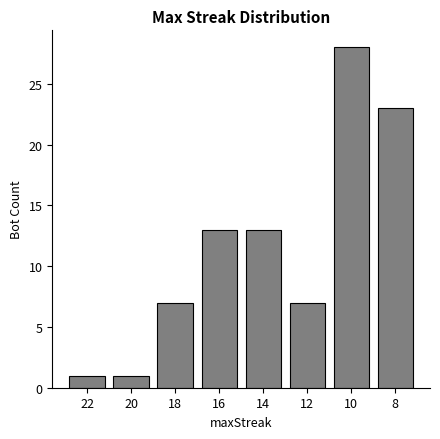

Count the number of categories in the chart.

8